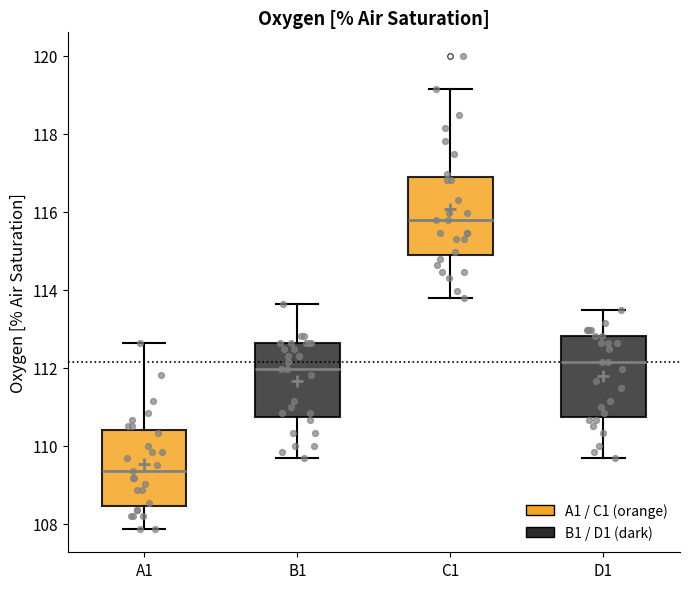

Reading left to right, transcribe this box plot: for each box, give where its median line is, the range the box spans, and where its two whiskers end, as read against the y-axis. The values are not printed on the chart, so give them approximately, as read against the axis.

A1: median 109.4, box 108.4 to 110.4, whiskers 107.8 to 112.6
B1: median 112.0, box 110.8 to 112.6, whiskers 109.6 to 113.6
C1: median 115.8, box 114.8 to 116.8, whiskers 113.8 to 119.2
D1: median 112.2, box 110.8 to 112.8, whiskers 109.6 to 113.4